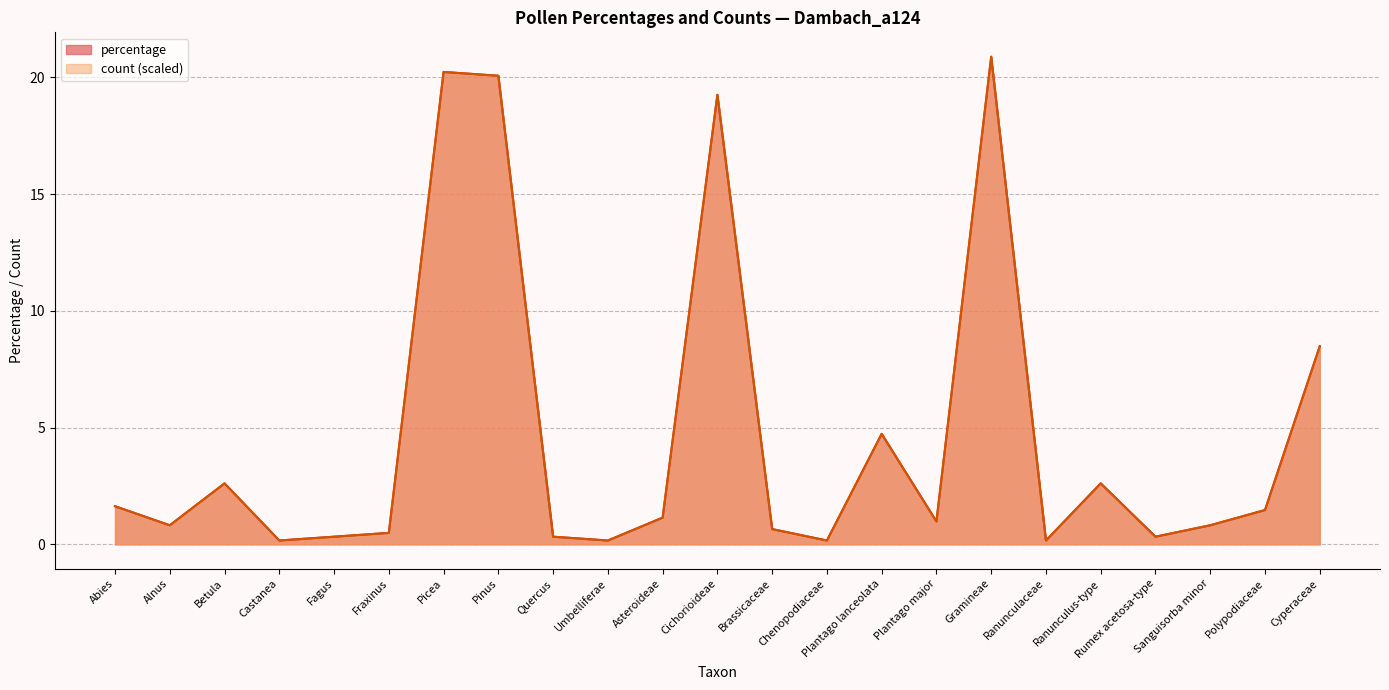

Which has a higher value, Sanguisorba minor or Gramineae?

Gramineae